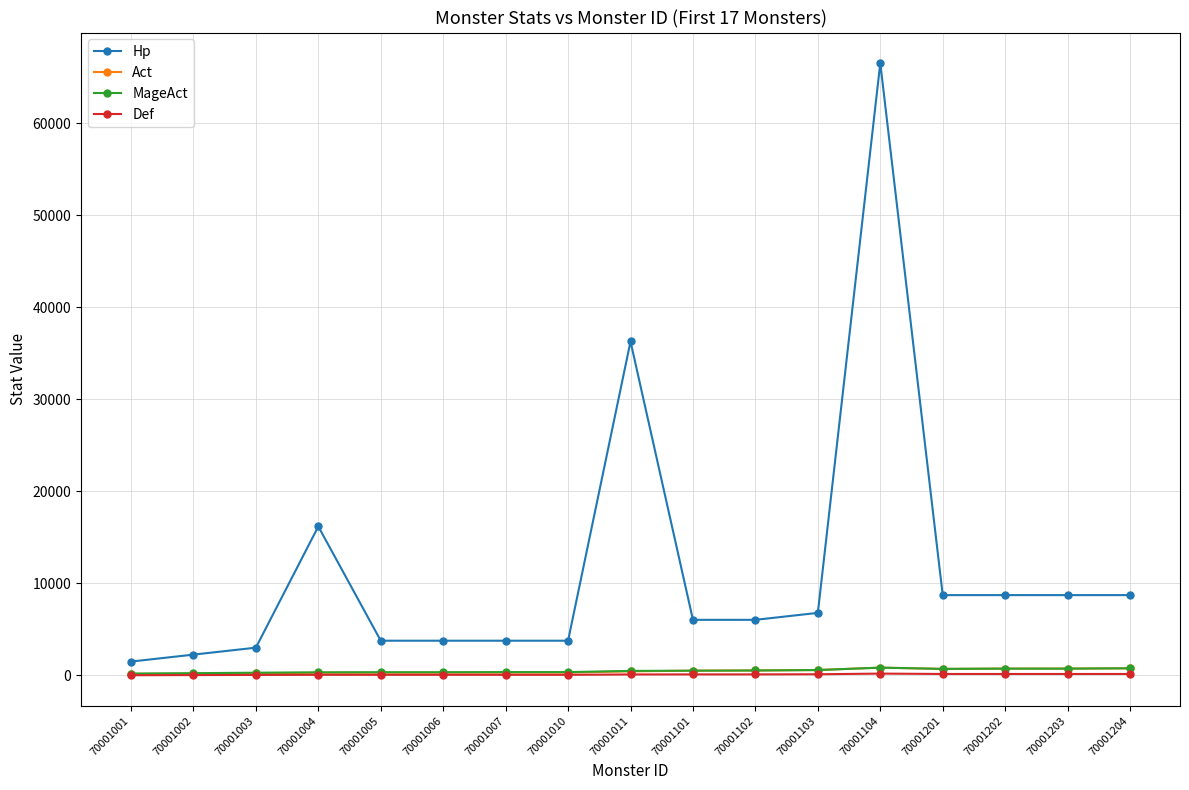

Read the MageAct value at 70001203, to the nearest 10.

750